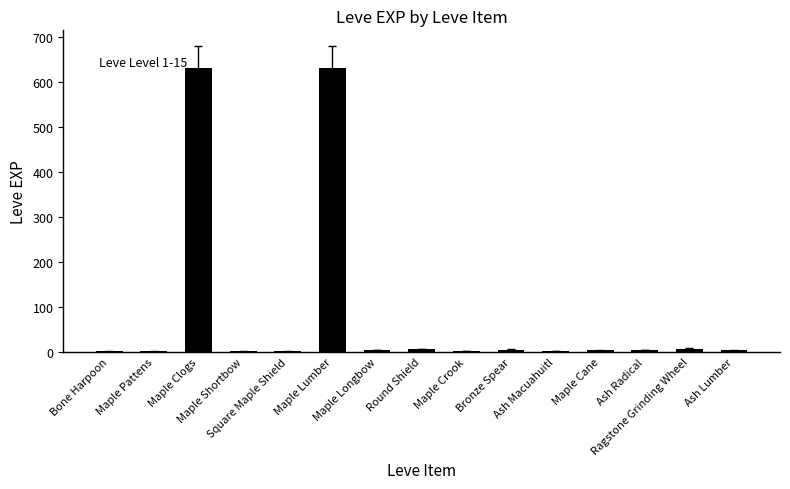

What is the maximum value shown in the chart?

630